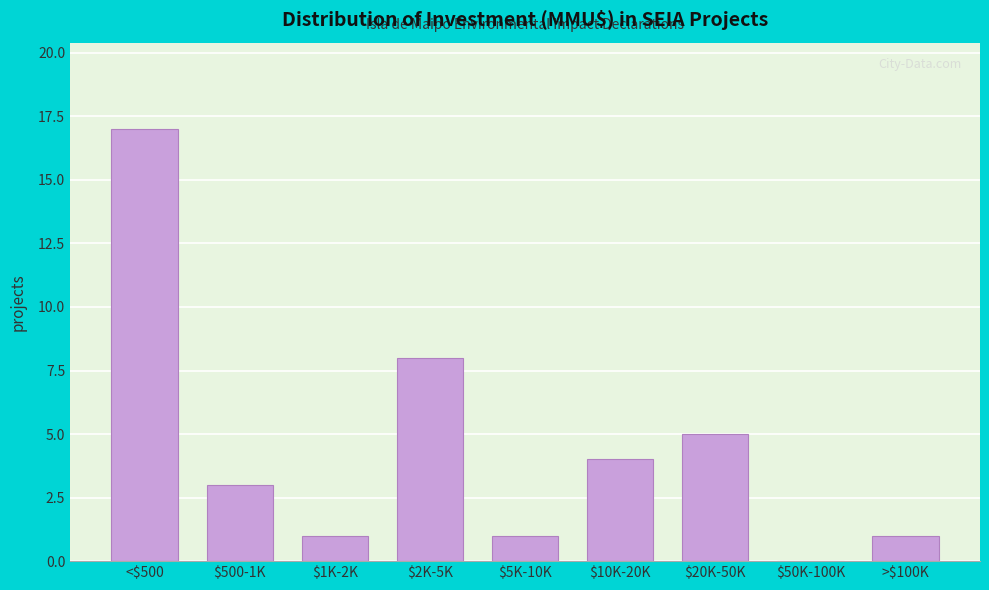

What is the sum of all values?

40